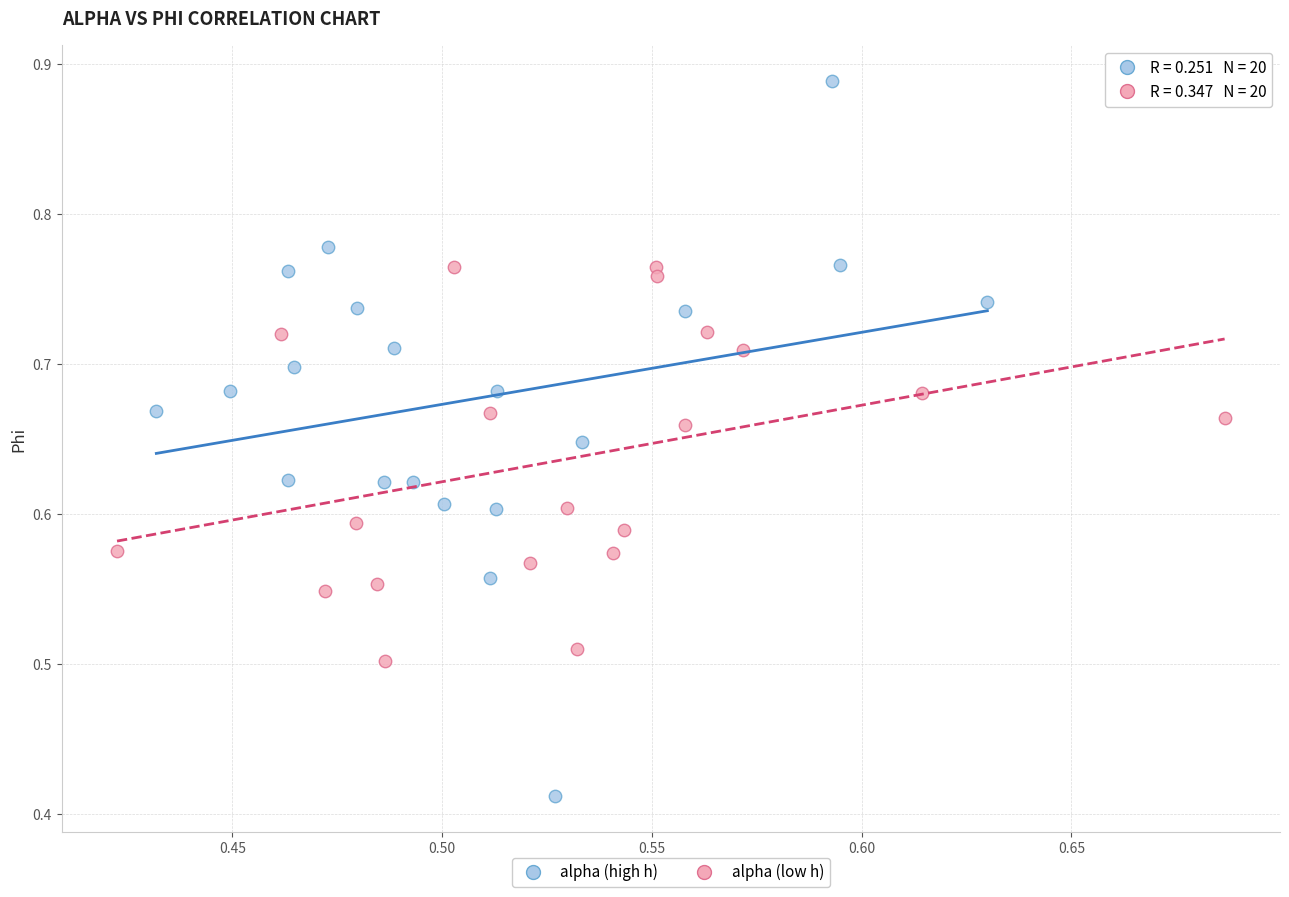

Which series has the largest Y range (max minus min)?

alpha (high h)